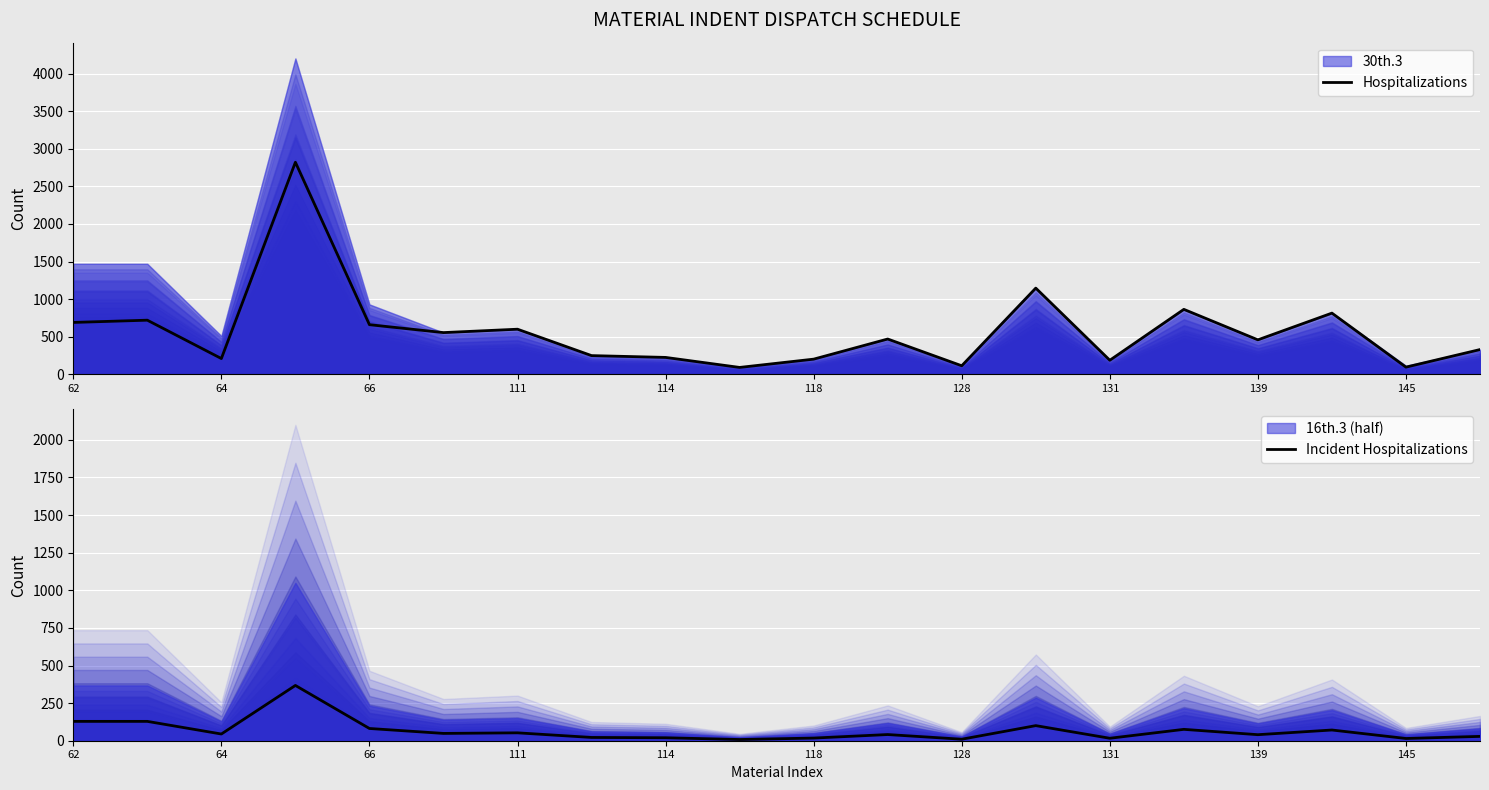

Where is Hospitalizations nearest to the value 1455?

13